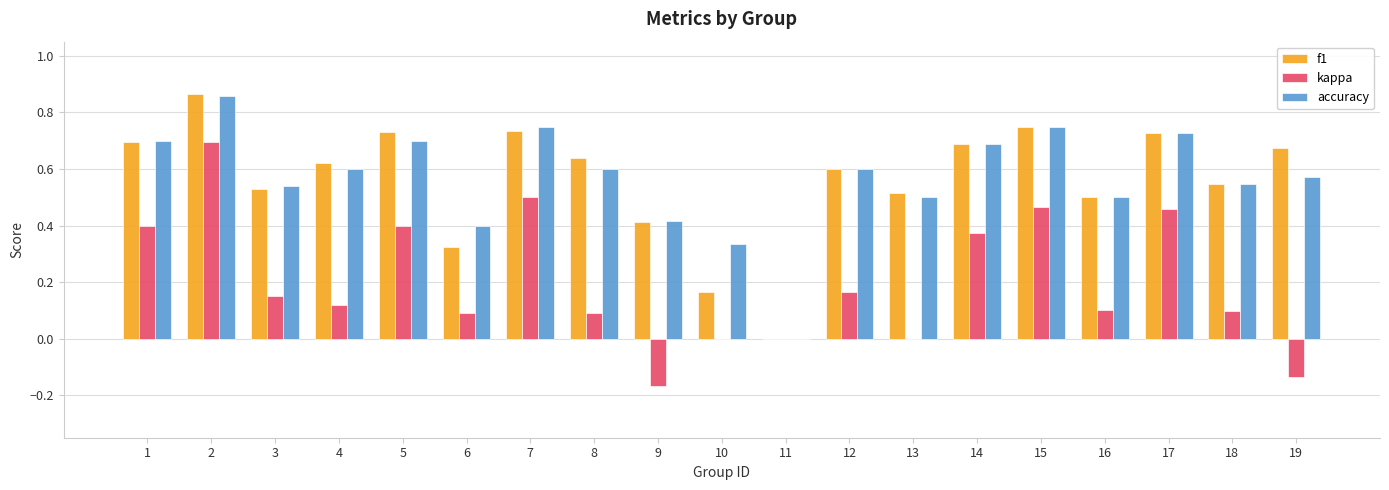

How many values in f1 are above zero?

18